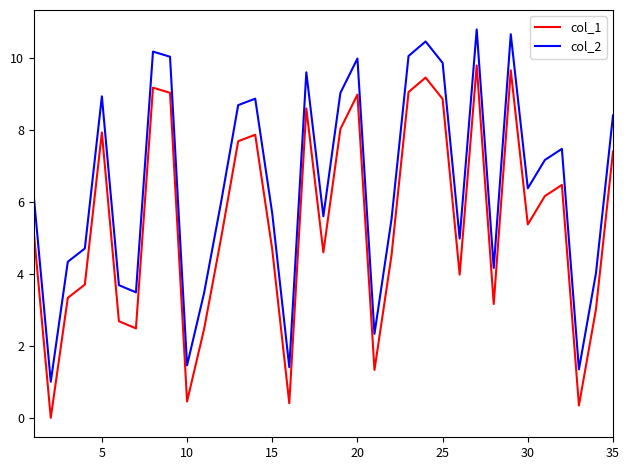

List the series in order of their overall mean, highest first.

col_2, col_1